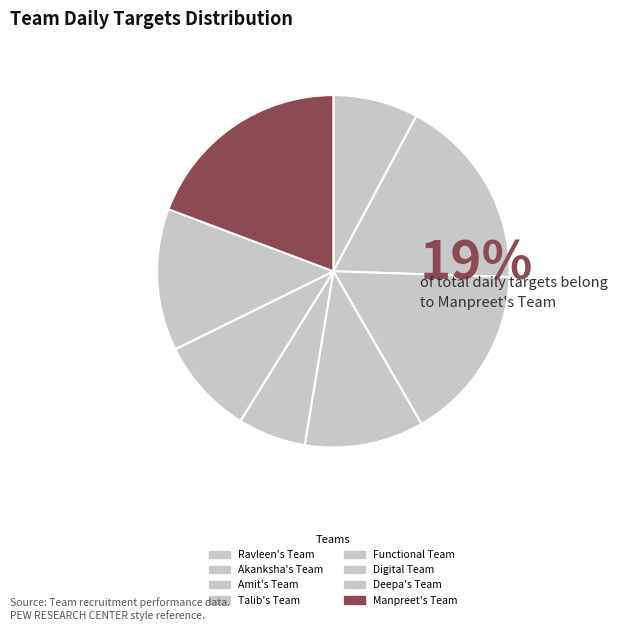

How many slices are in this pie chart?

8